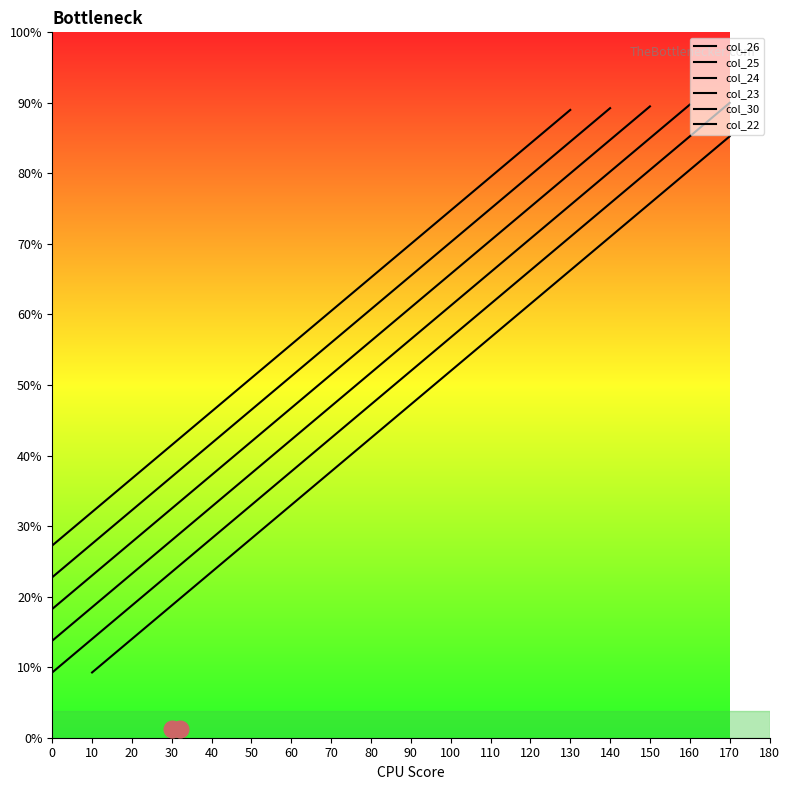

List the series in order of their peak value, highest first.

col_26, col_25, col_24, col_23, col_30, col_22